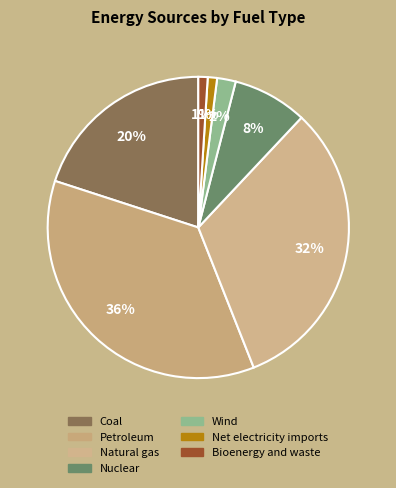

Count the number of slices in the pie.

7